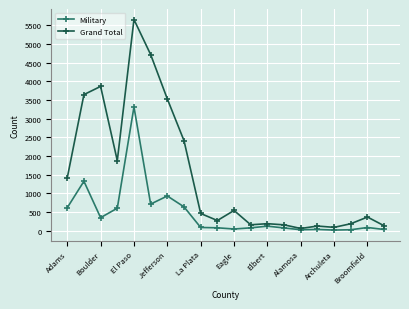

Rank the series by their maximum value, from lowest to highest.

Military, Grand Total